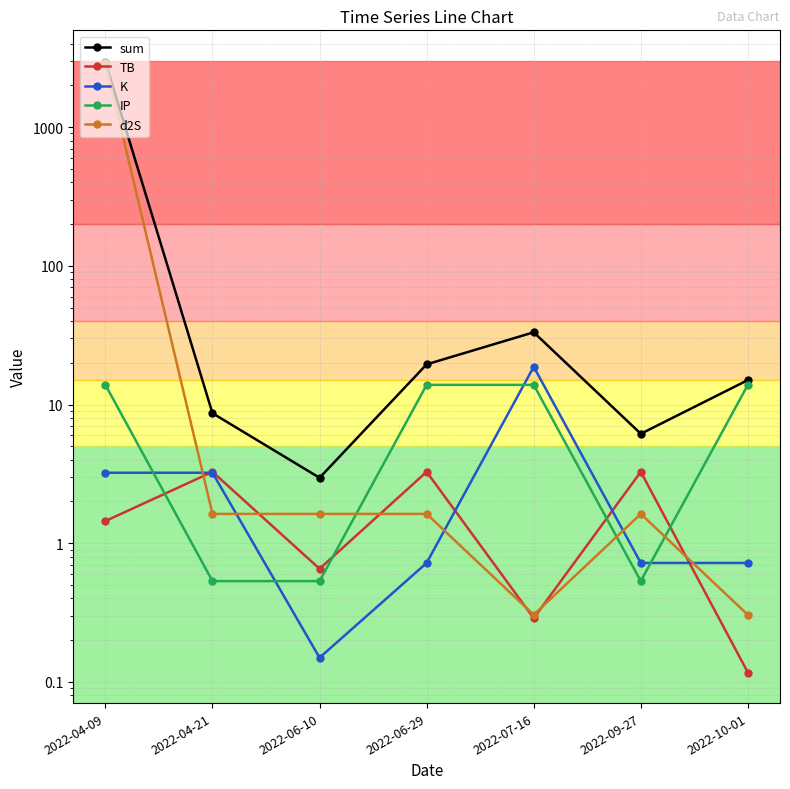

Where is d2S nearest to the value 1459?

2022-04-21